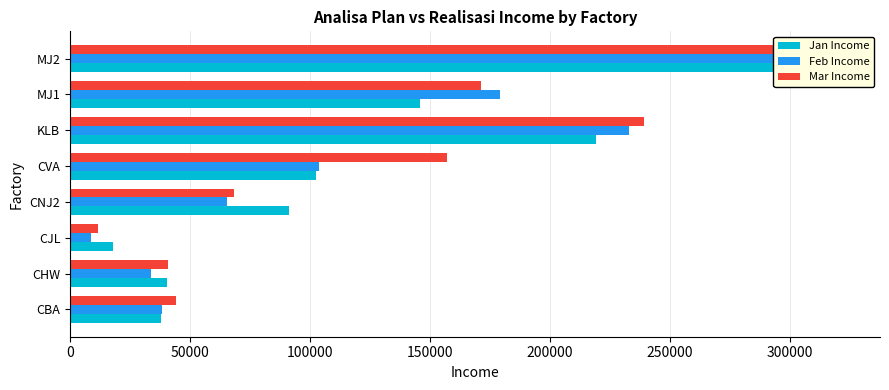

Between CNJ2 and KLB, which is larger?

KLB